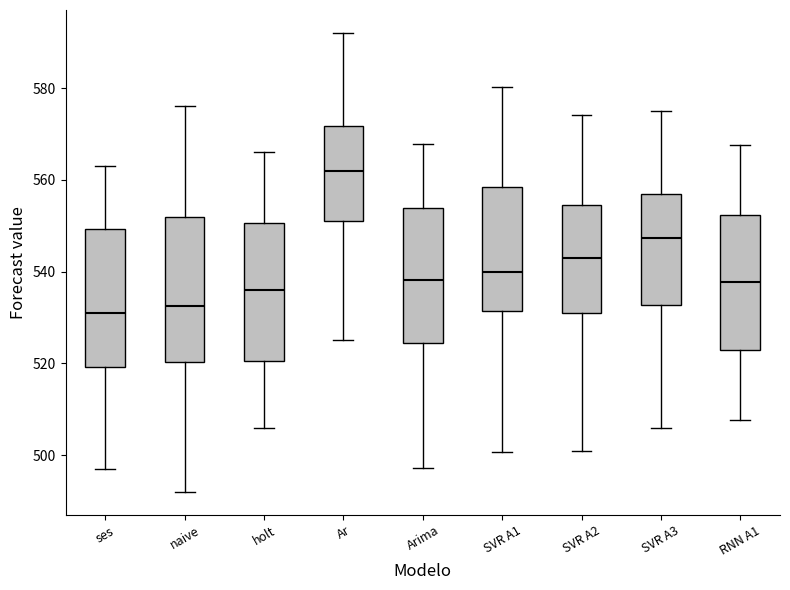

Reading left to right, transcribe this box plot: for each box, give where its median line is, the range the box spans, and where its two whiskers end, as read against the y-axis. The values are not printed on the chart, so give them approximately, as read against the axis.

ses: median 532, box 520 to 550, whiskers 498 to 564
naive: median 532, box 520 to 552, whiskers 492 to 576
holt: median 536, box 520 to 550, whiskers 506 to 566
Ar: median 562, box 552 to 572, whiskers 526 to 592
Arima: median 538, box 524 to 554, whiskers 498 to 568
SVR A1: median 540, box 532 to 558, whiskers 500 to 580
SVR A2: median 544, box 530 to 554, whiskers 500 to 574
SVR A3: median 548, box 532 to 556, whiskers 506 to 574
RNN A1: median 538, box 522 to 552, whiskers 508 to 568